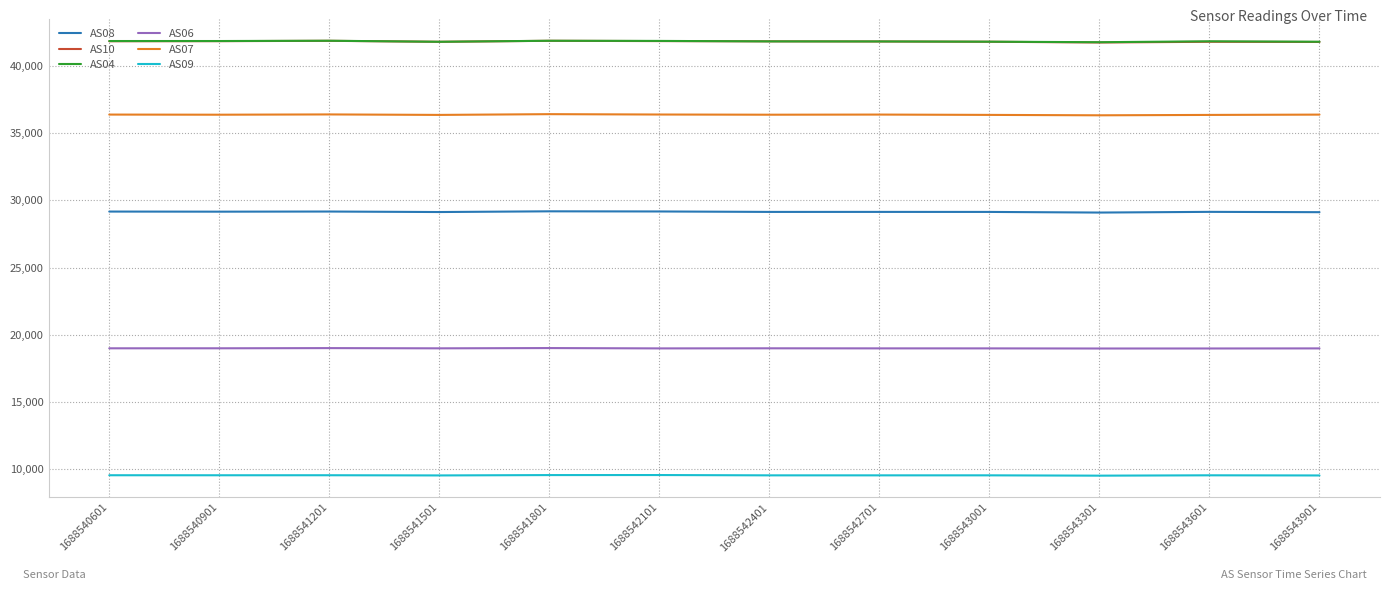

What is the difference between the highest and lowest values at 1688541801?

32337